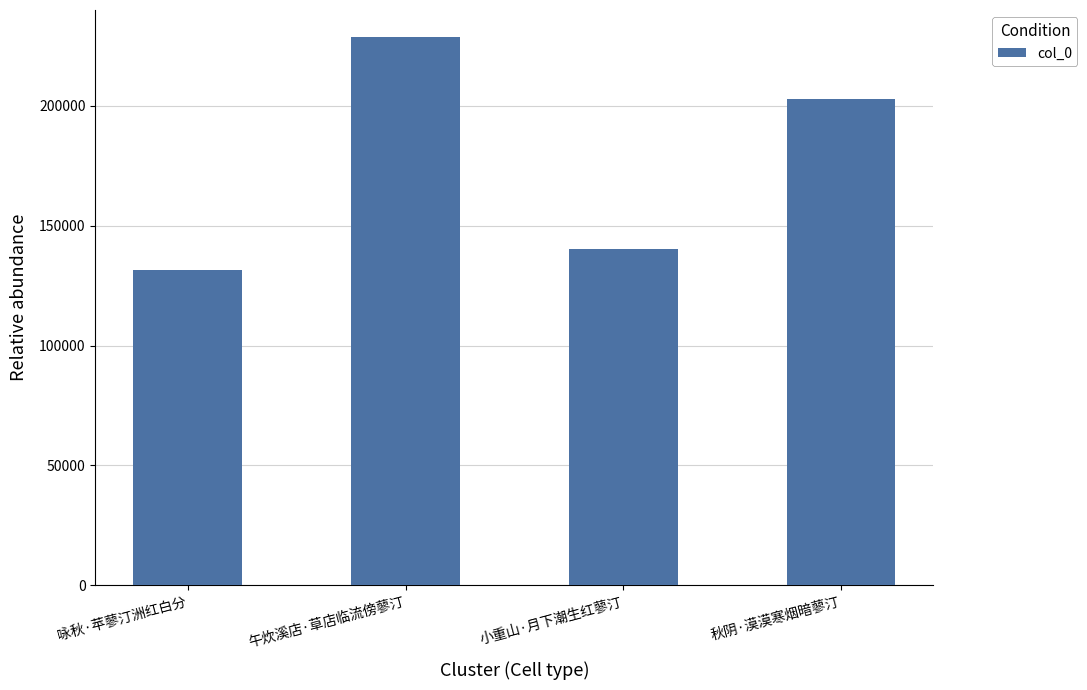

Where does the data first go above 202776?

午炊溪店·草店临流傍蓼汀